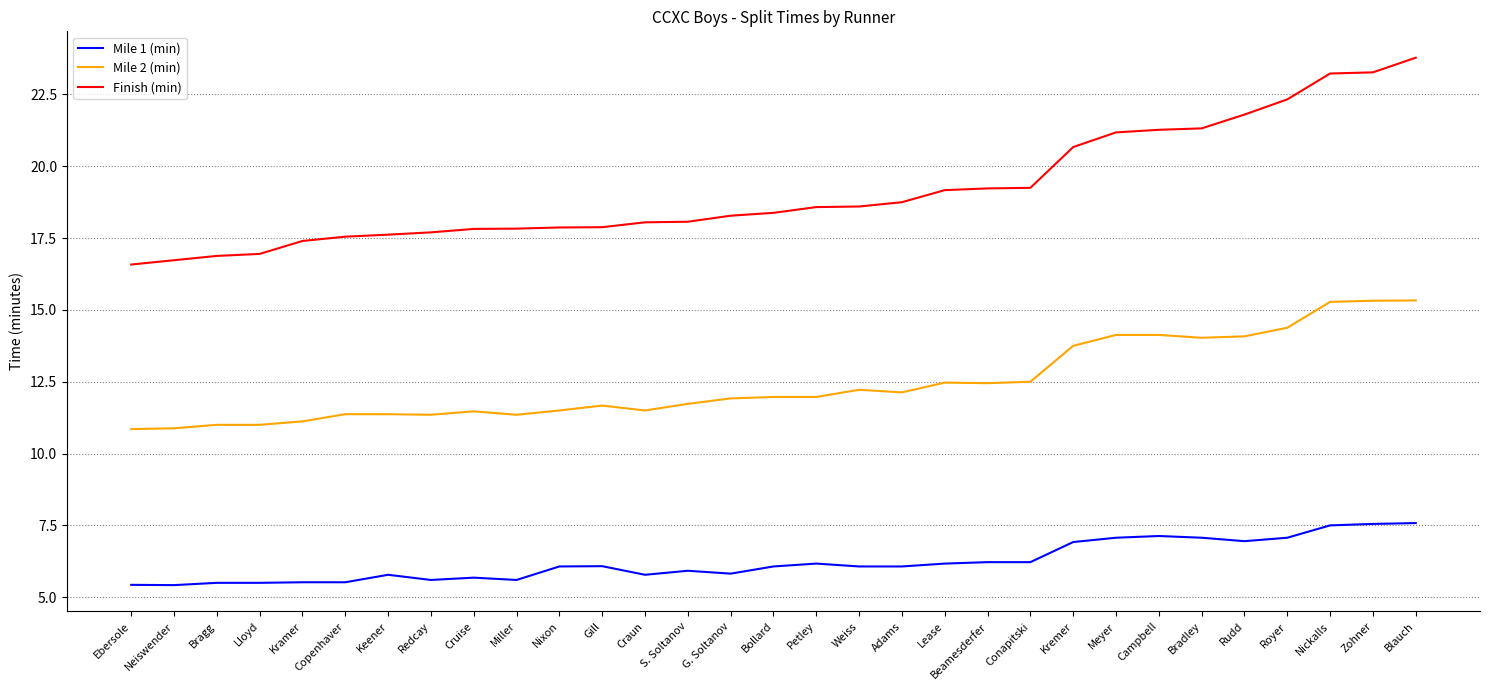

Read the Mile 1 (min) value at G. Soltanov.

5.8